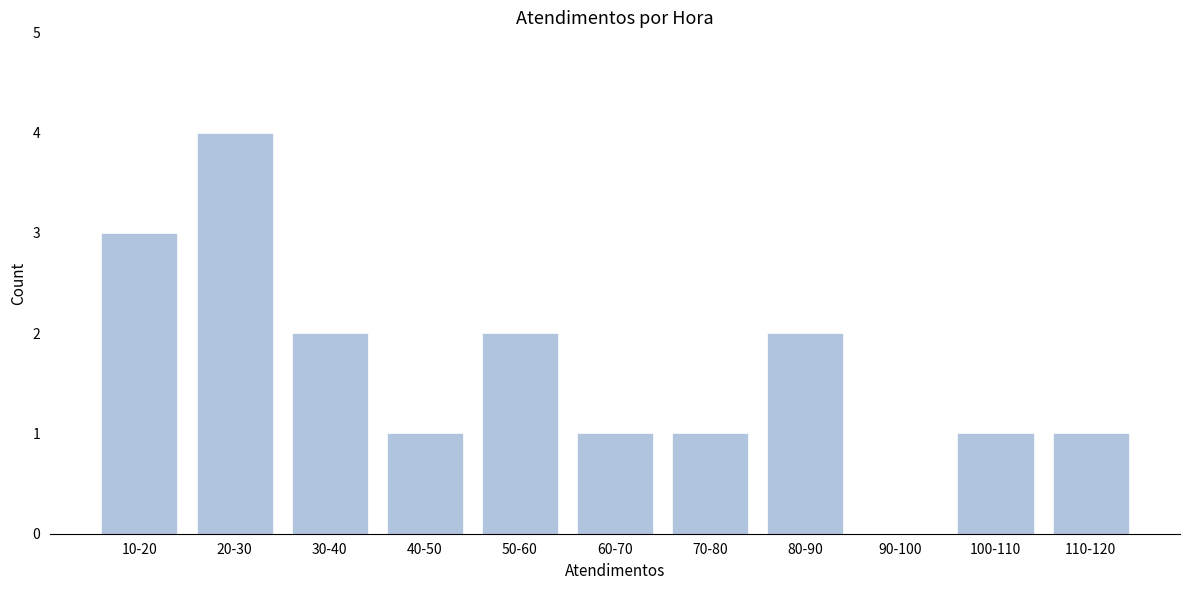

Reading left to right, list all the values displayed in this chart.

10-20=3	20-30=4	30-40=2	40-50=1	50-60=2	60-70=1	70-80=1	80-90=2	90-100=0	100-110=1	110-120=1